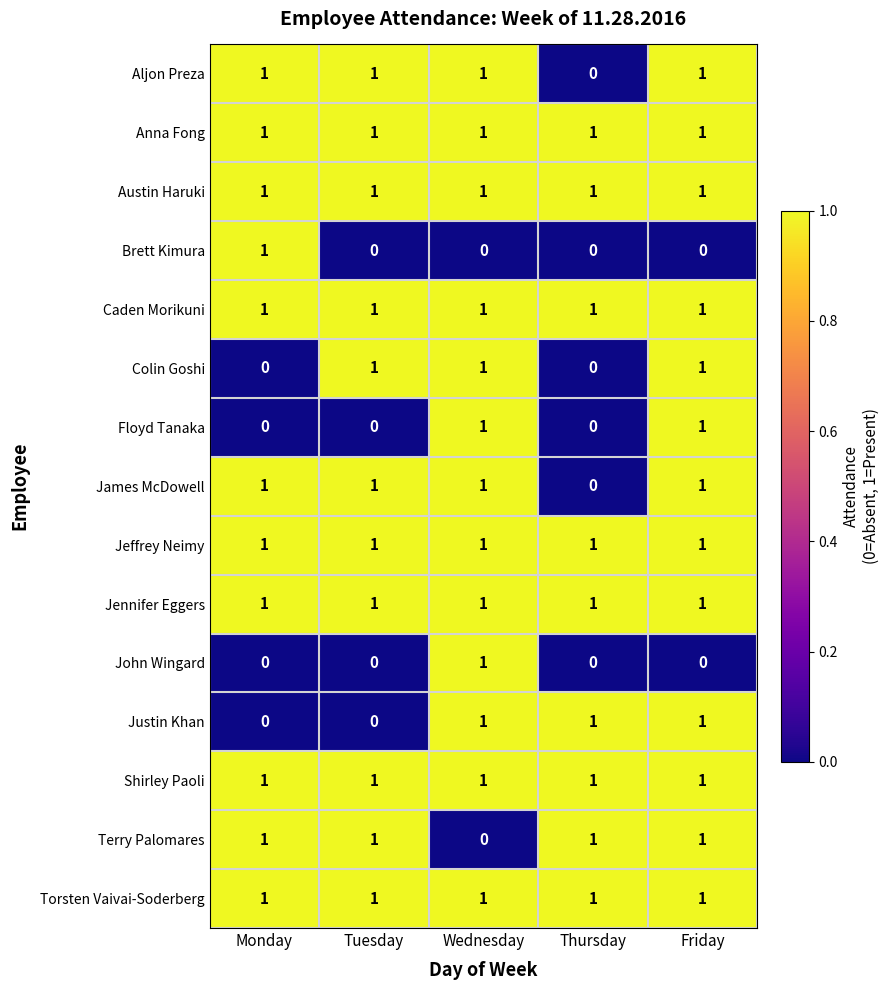

What is the total value across all series at Friday?

13